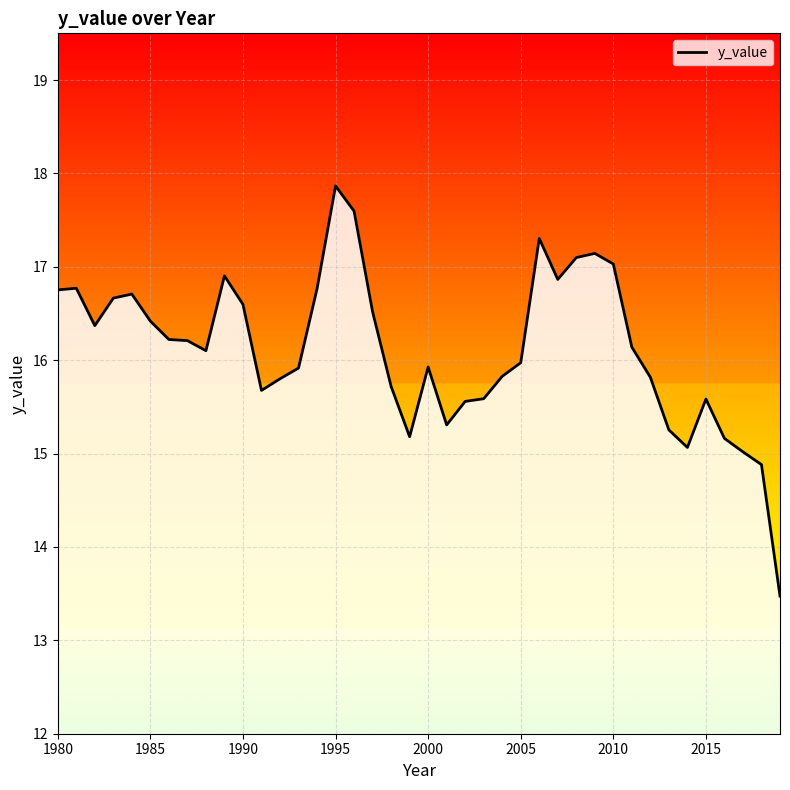

What is the smallest value displayed?

13.5